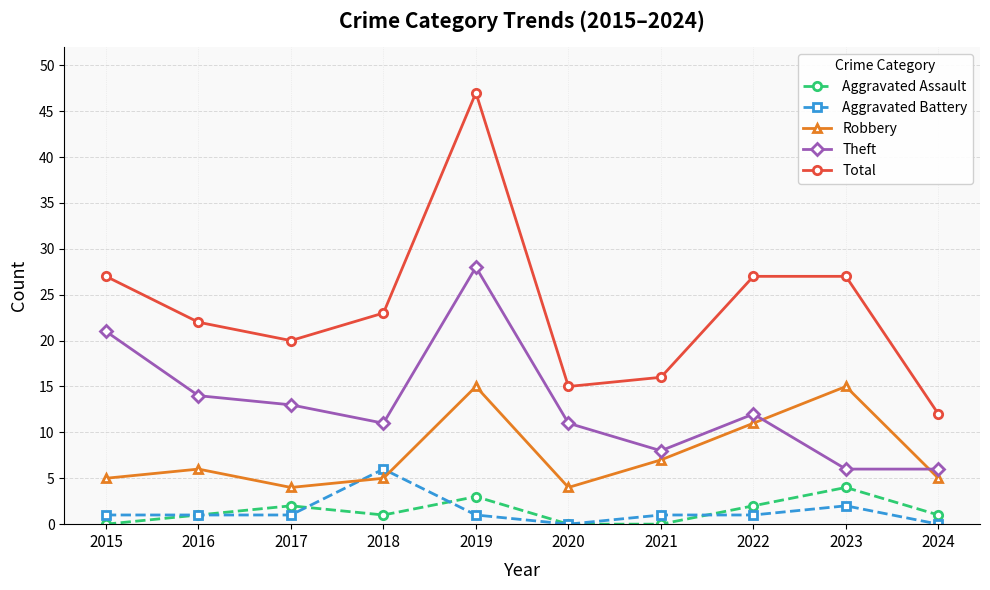

The Total series shows 22 at 2020. True or false?

False